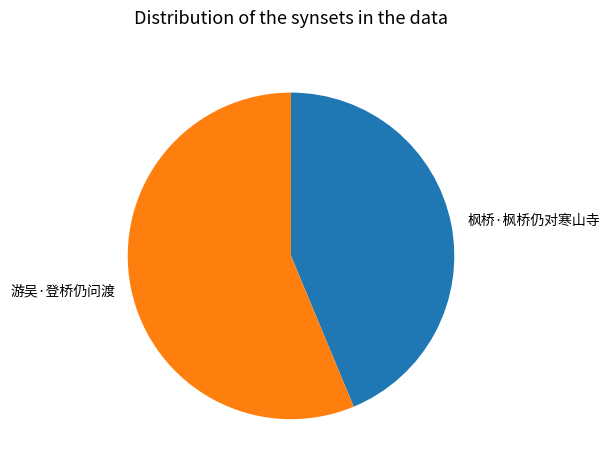

The 枫桥·枫桥仍对寒山寺 slice represents 34% of the pie. True or false?

False